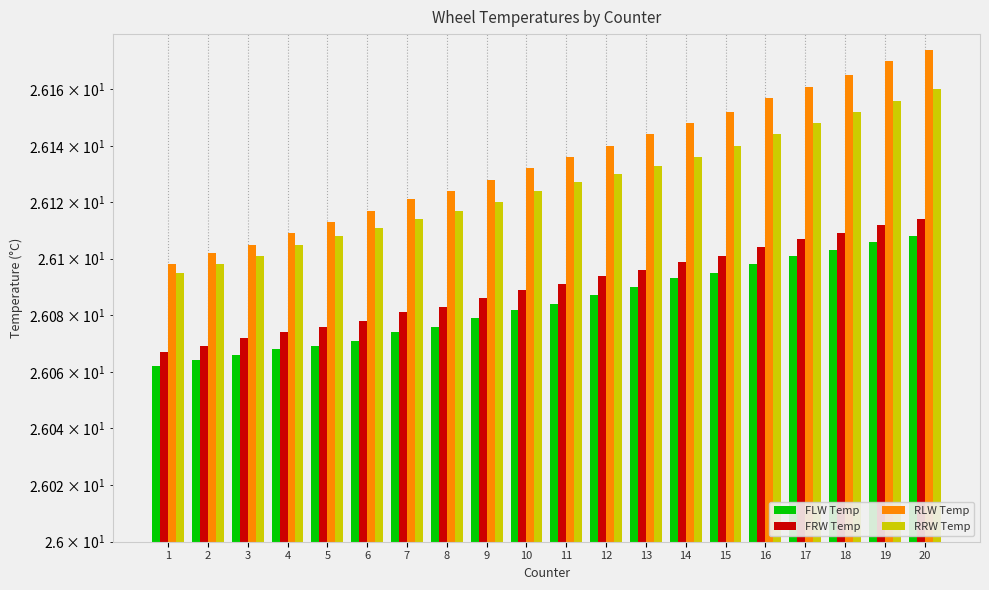

What are all the series names shown in the legend?

FLW Temp, FRW Temp, RLW Temp, RRW Temp